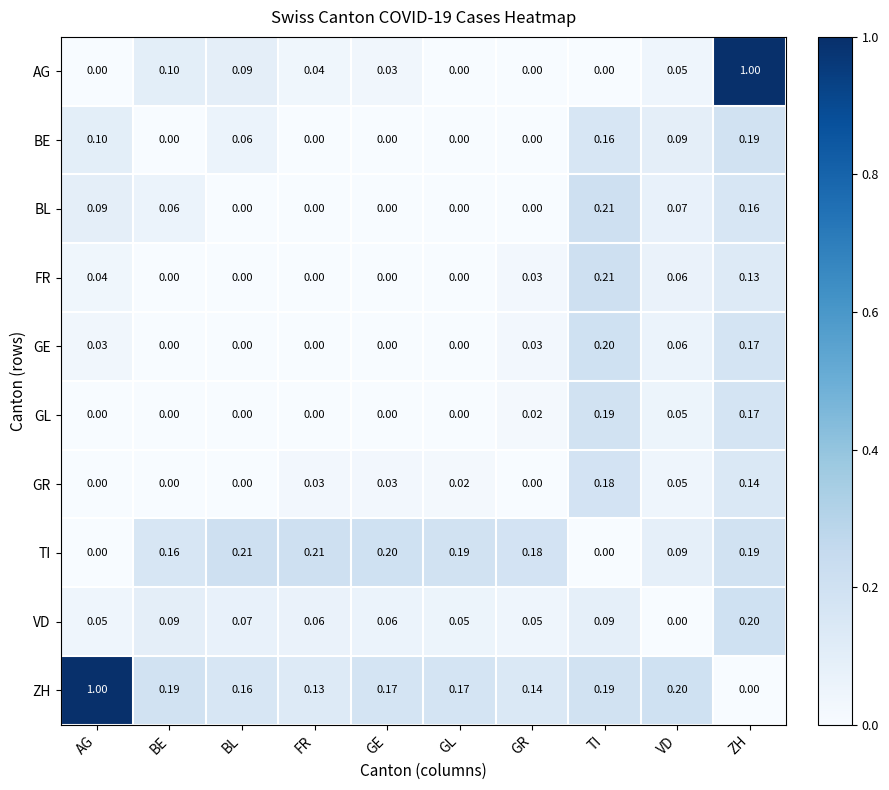

Between BL and GR, which series saw the biggest shift?

AG